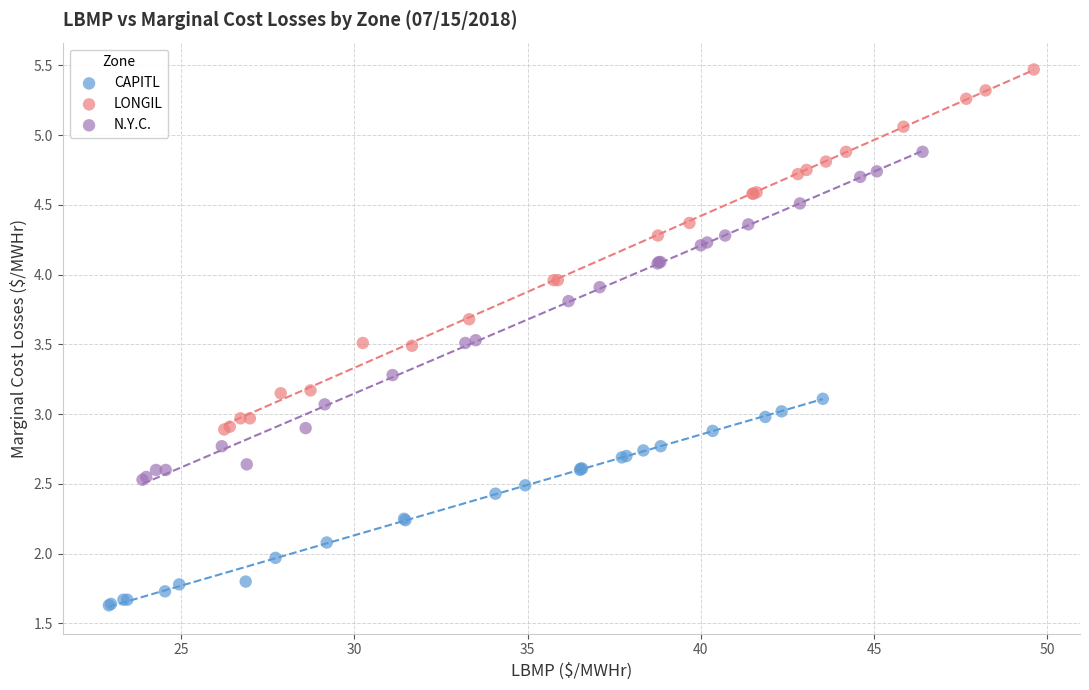

Which series contains the highest Y value?

LONGIL